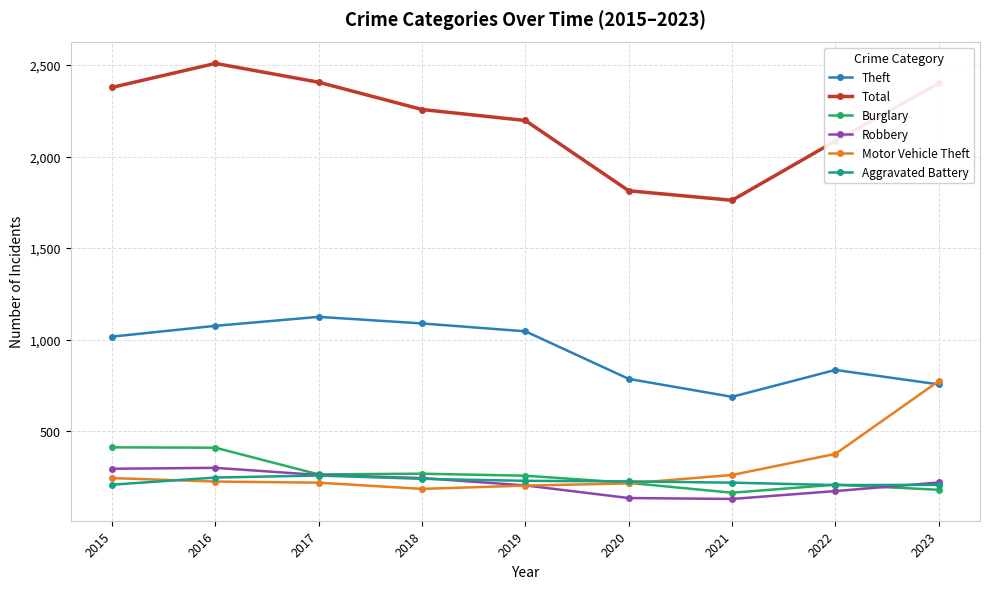

True or false: Total and Burglary intersect in this chart.

False